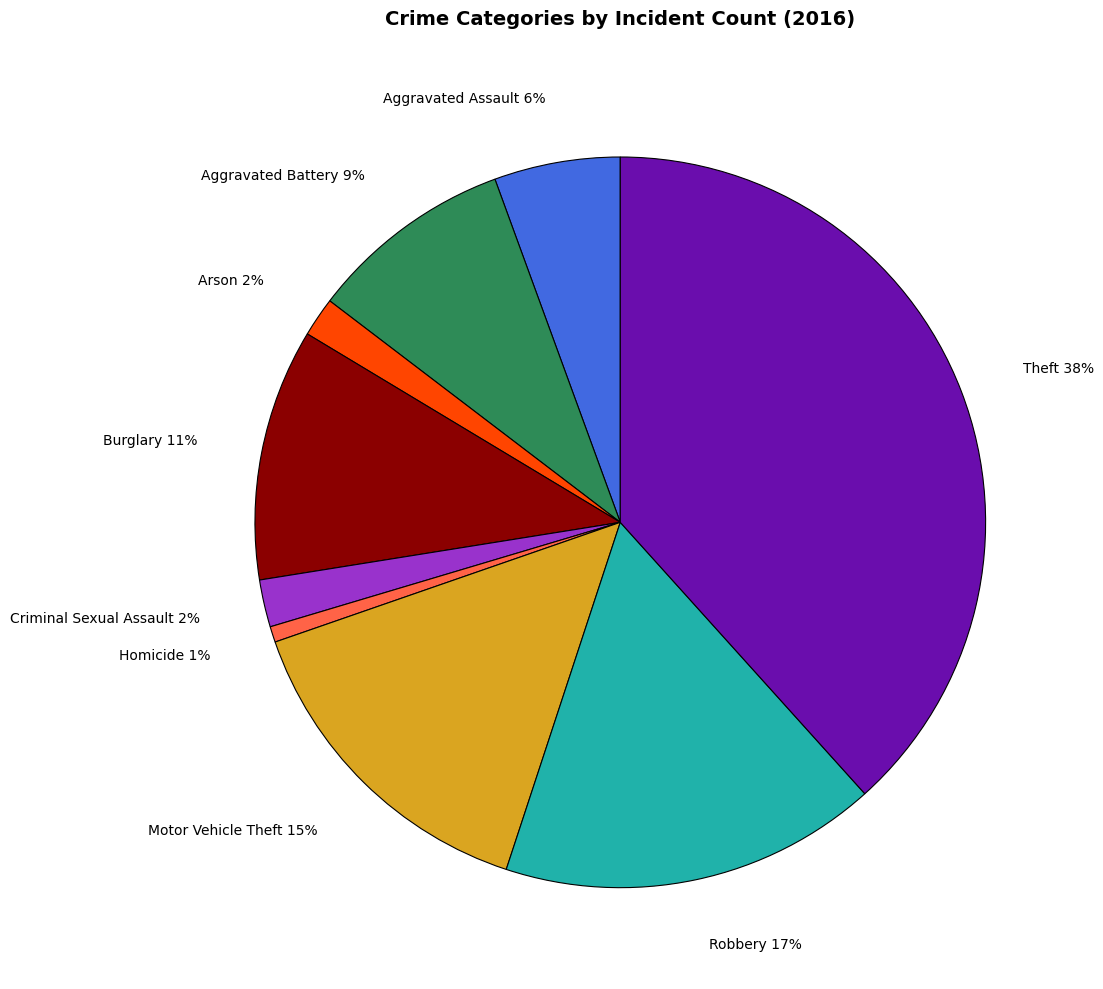

Does Arson represent more than half of the total?

No